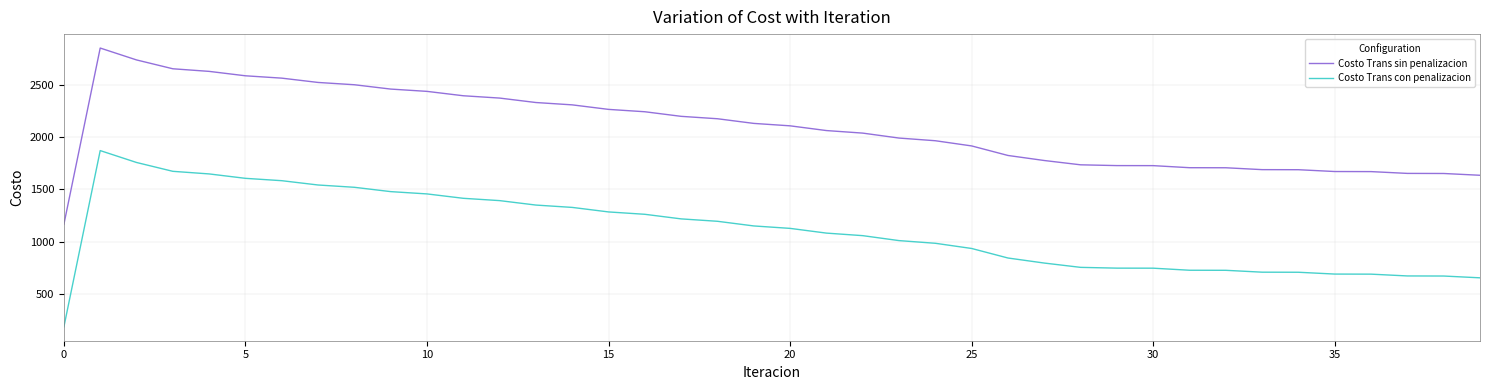

Rank the series by their maximum value, from highest to lowest.

Costo Trans sin penalizacion, Costo Trans con penalizacion